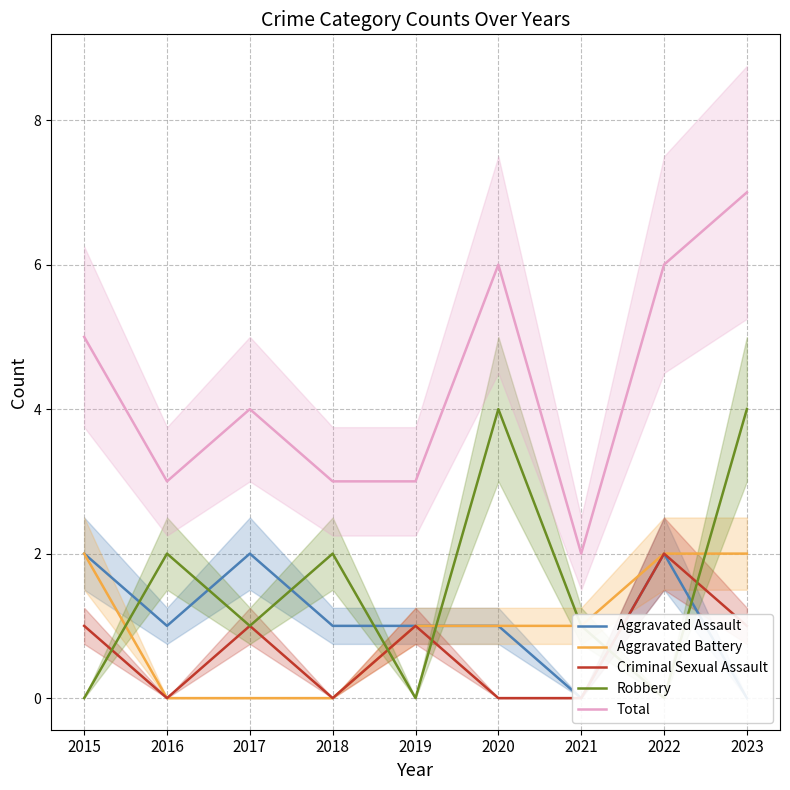

Reading left to right, list all the values displayed in this chart.

Aggravated Assault: 2	1	2	1	1	1	0	2	0
Aggravated Battery: 2	0	0	0	1	1	1	2	2
Criminal Sexual Assault: 1	0	1	0	1	0	0	2	1
Robbery: 0	2	1	2	0	4	1	0	4
Total: 5	3	4	3	3	6	2	6	7